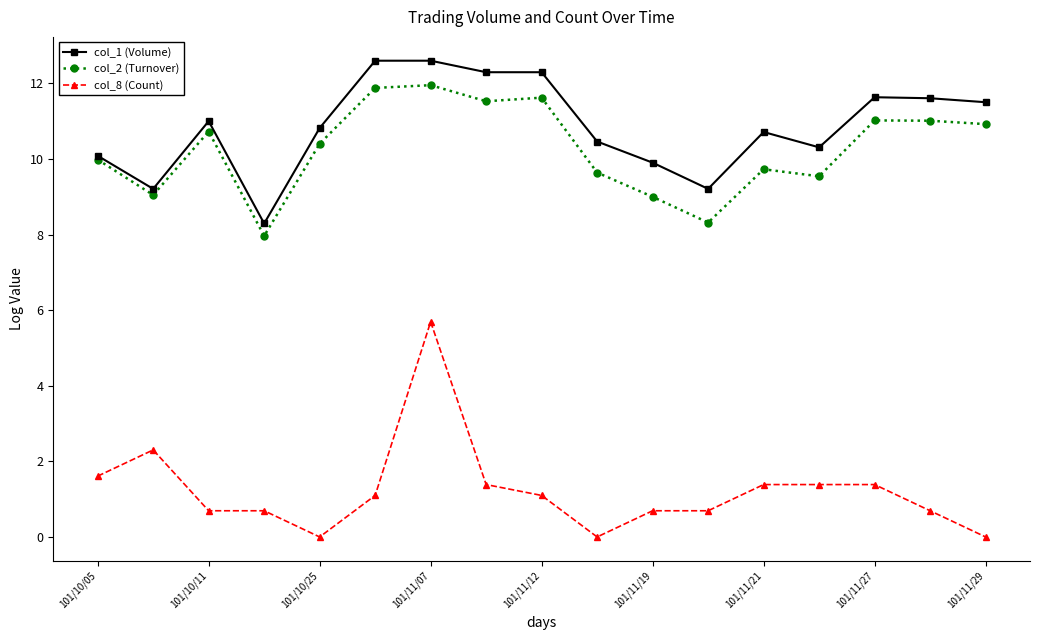

How many lines are shown in the chart?

3